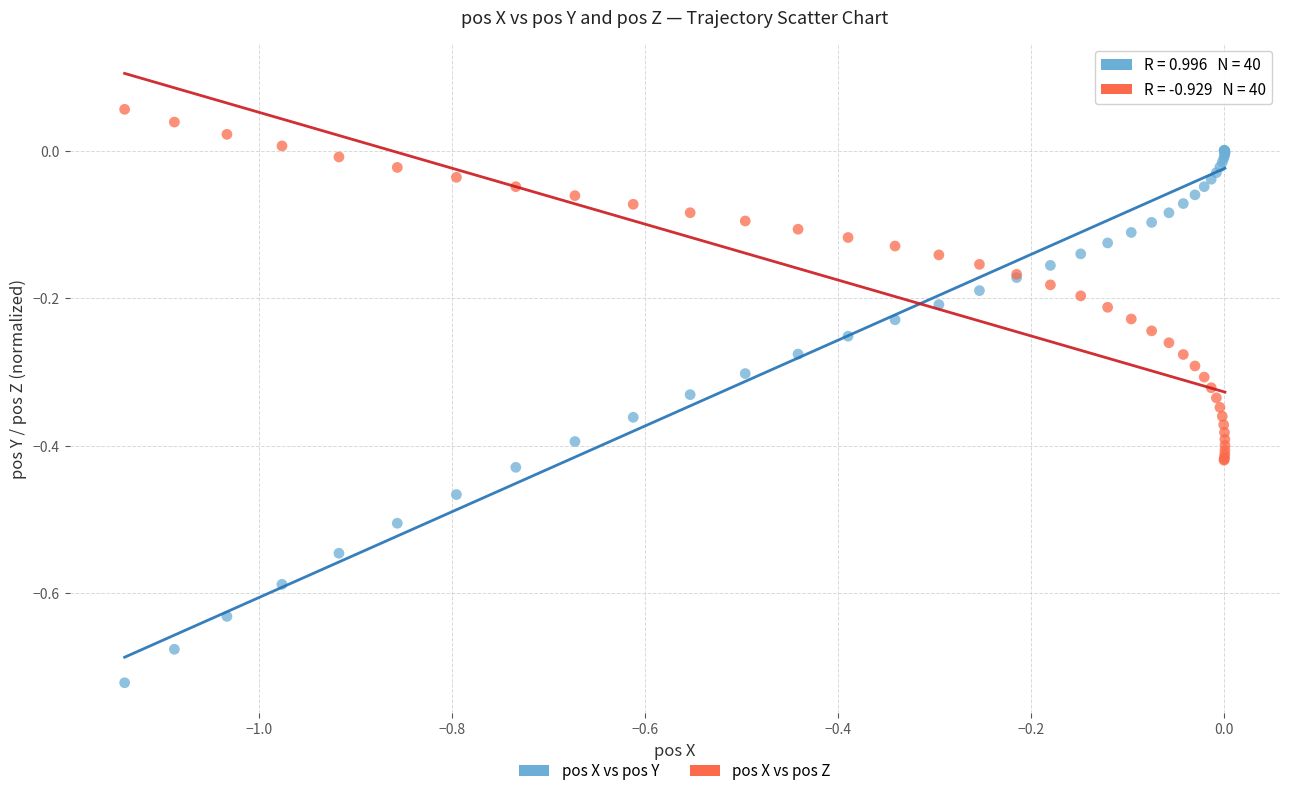

What are all the series names shown in the legend?

pos X vs pos Y, pos X vs pos Z